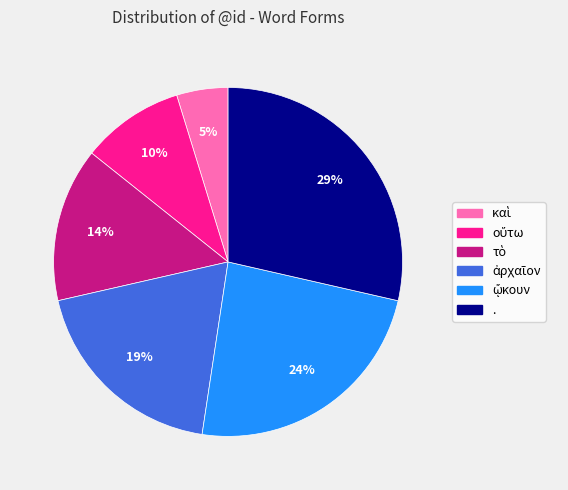

Does any single category account for the majority?

No